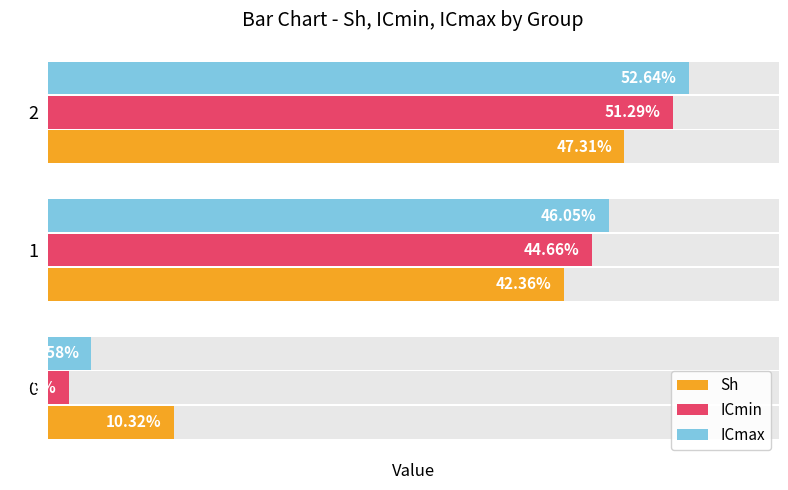

What is the difference between the ICmin values at 2 and 1?

0.1